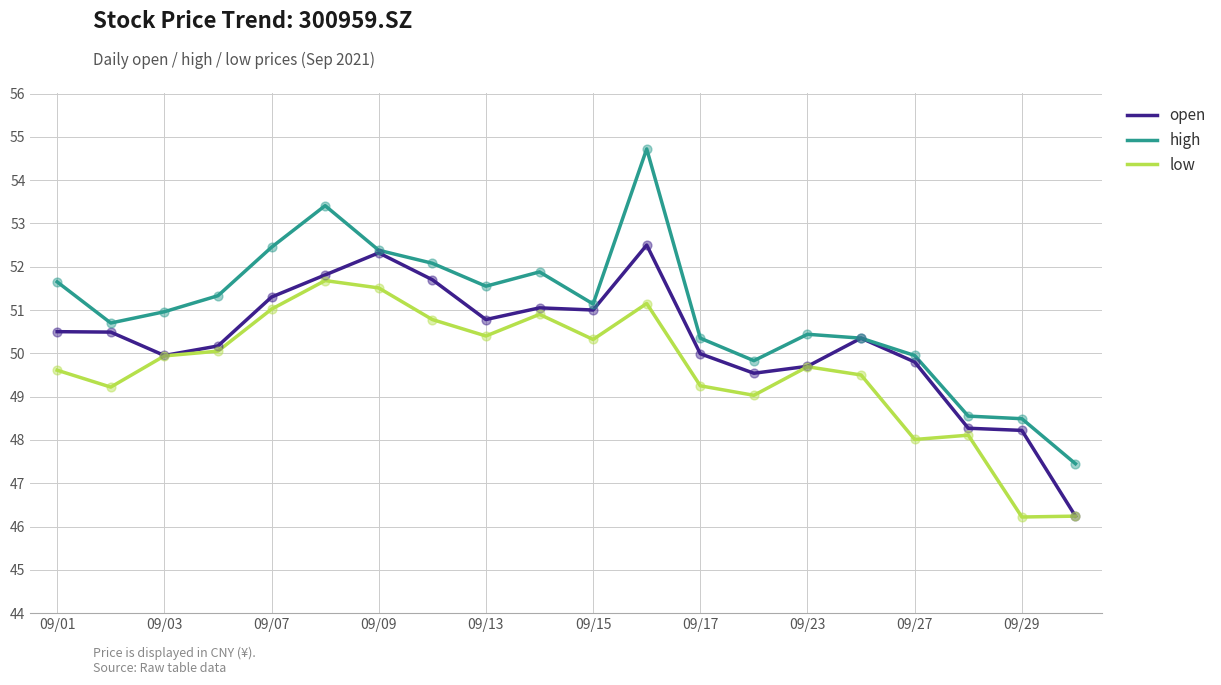

What are all the series names shown in the legend?

open, high, low